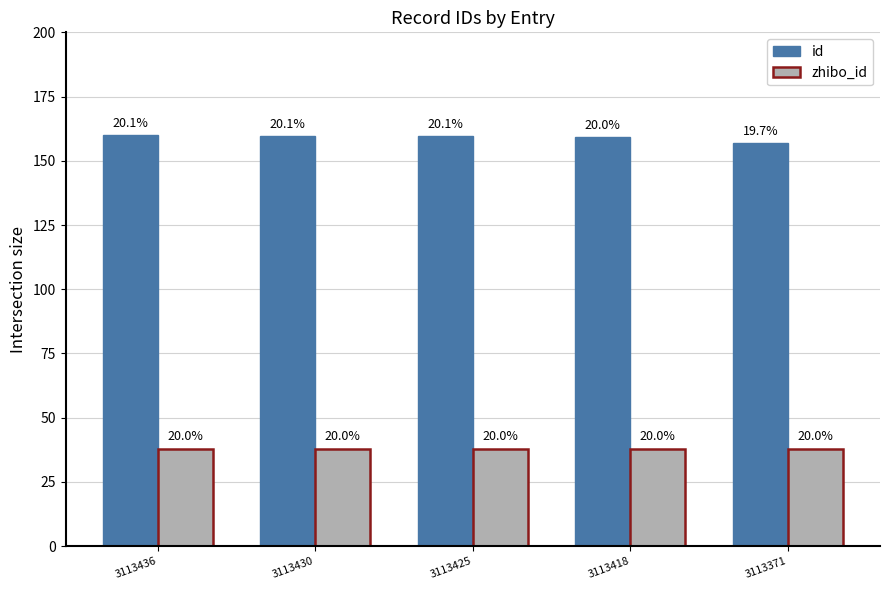

What are all the series names shown in the legend?

id, zhibo_id